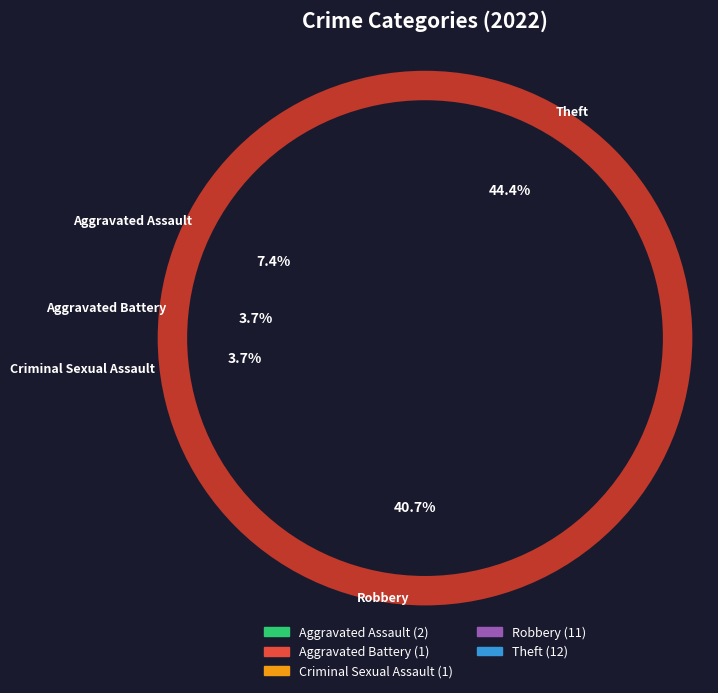

Which slice is the smallest?

Aggravated Battery